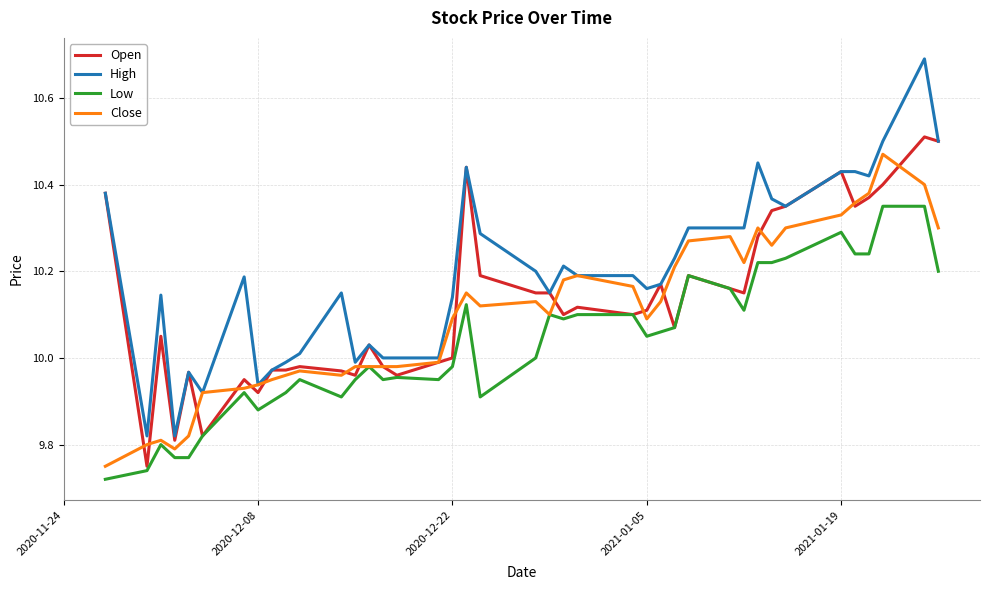

Which series has the largest range (max minus min)?

High